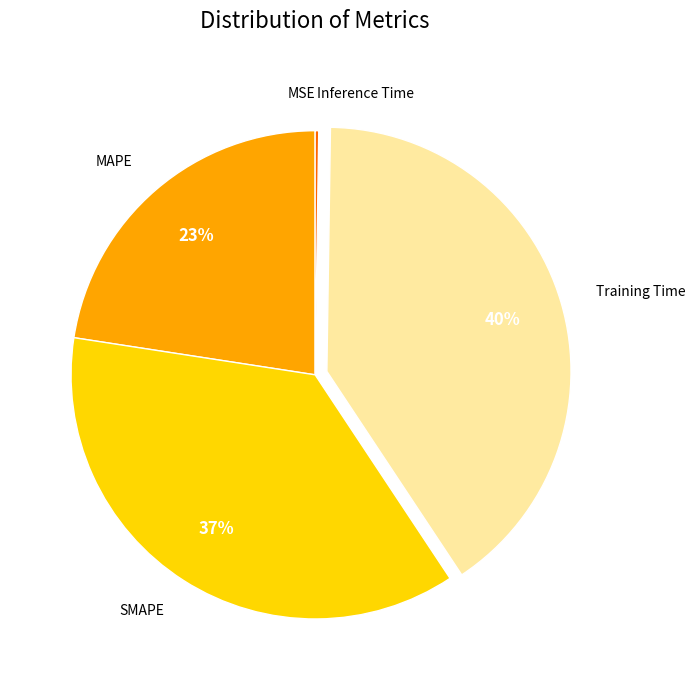

To the nearest percent, what portion does Training Time represent?

40%